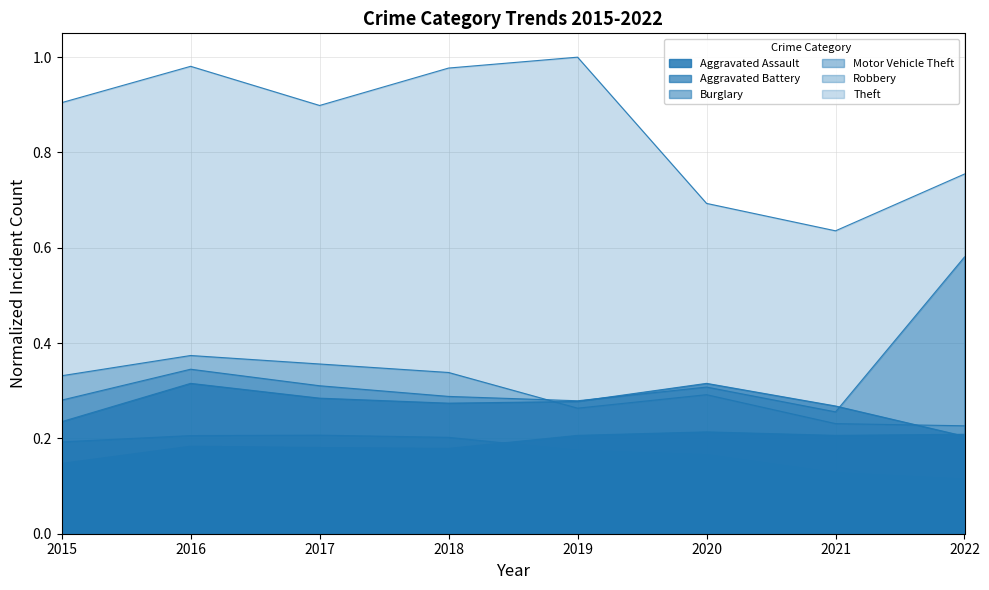

At 2016, list the series in order from smallest to largest.

Aggravated Assault, Burglary, Aggravated Battery, Motor Vehicle Theft, Robbery, Theft